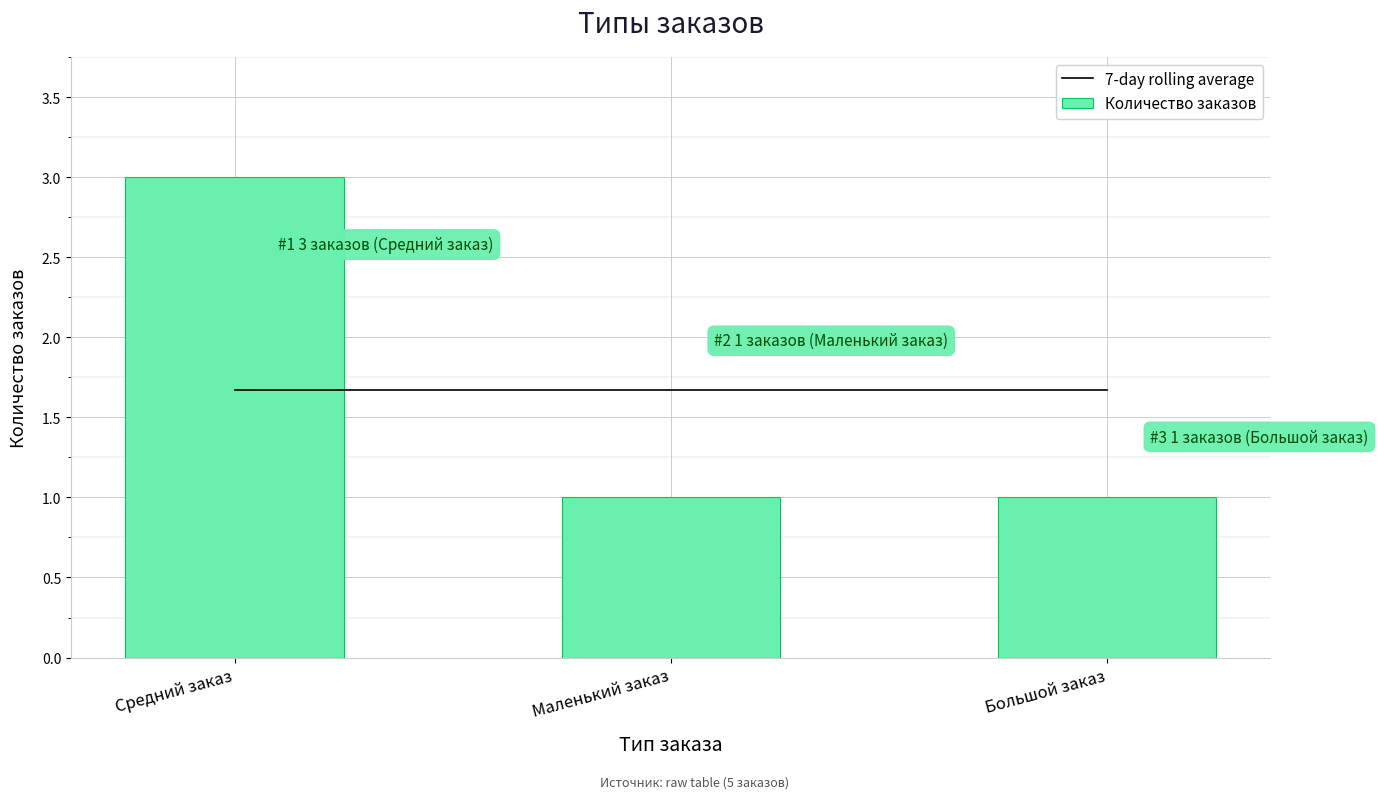

What is the total value across all series at Большой заказ?

2.7